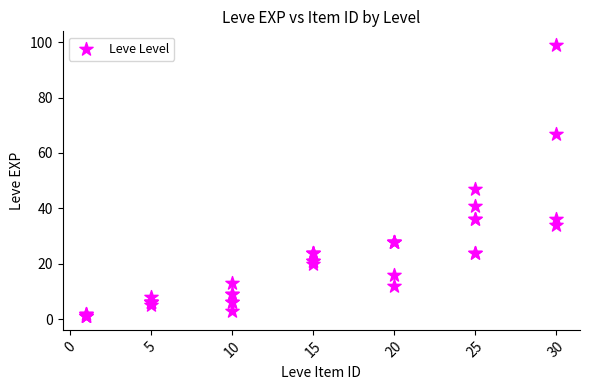

What Y value in the scatter plot is closest to 50?

47